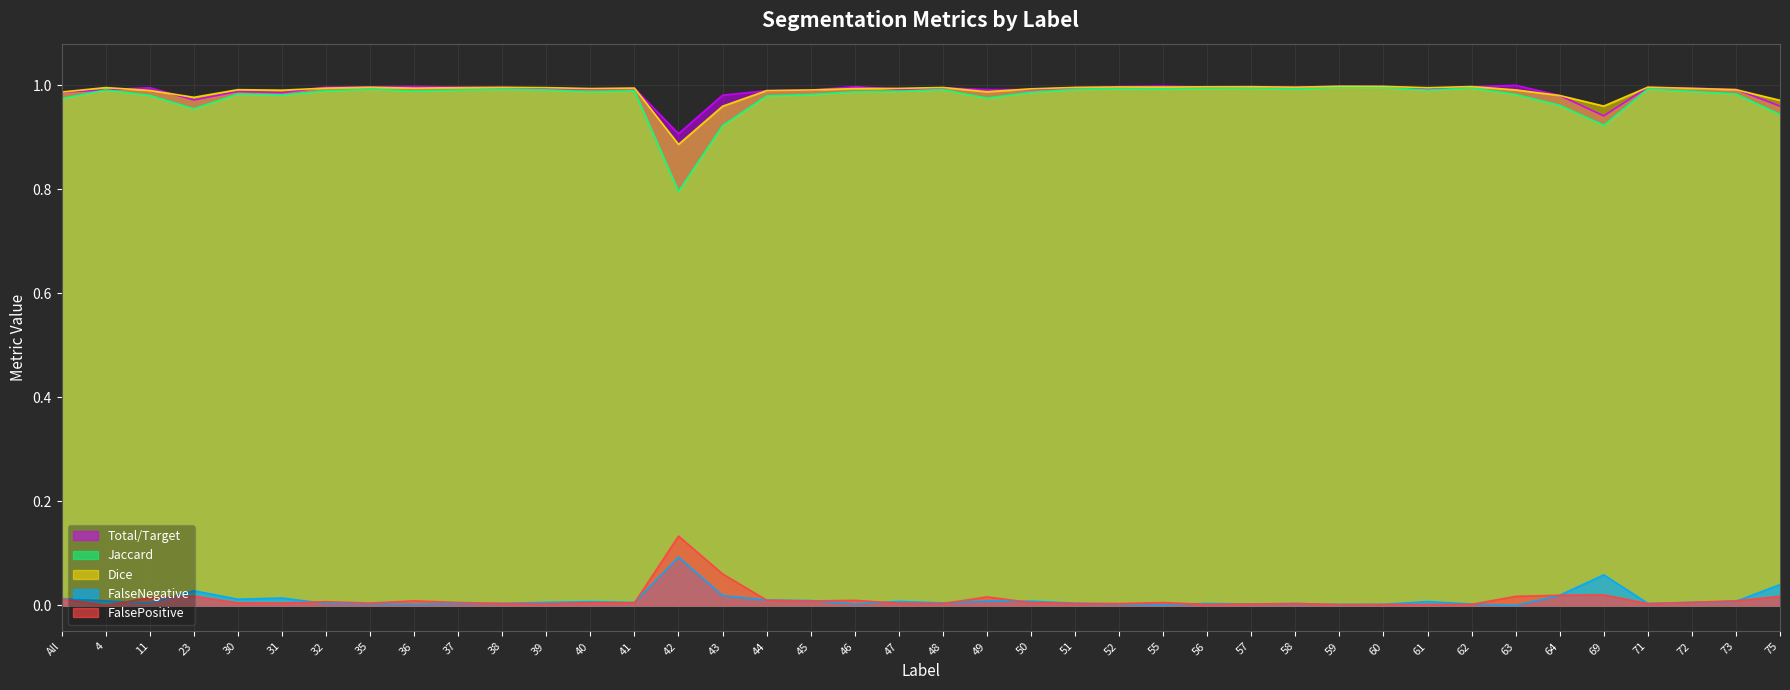

True or false: FalsePositive and Dice intersect in this chart.

False